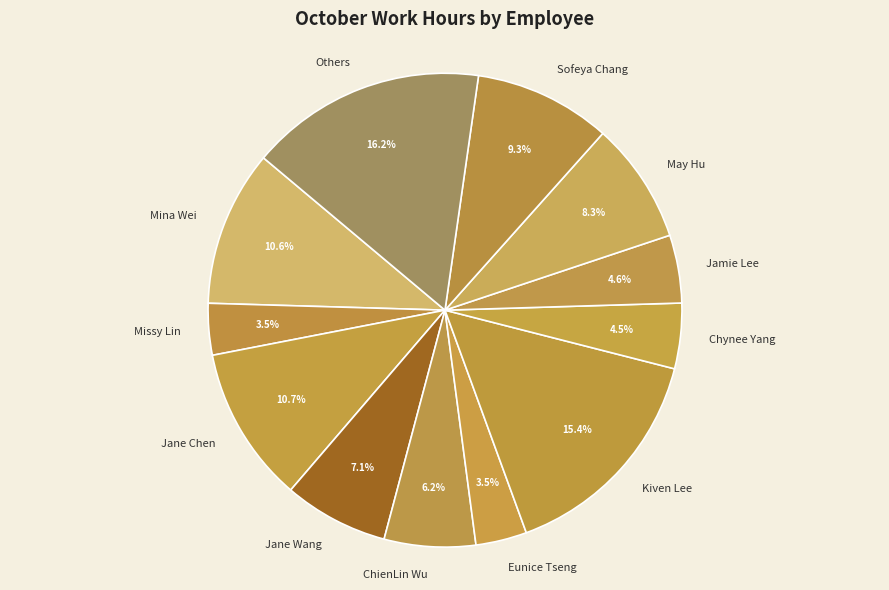

True or false: Jane Chen accounts for 1% of the total.

False